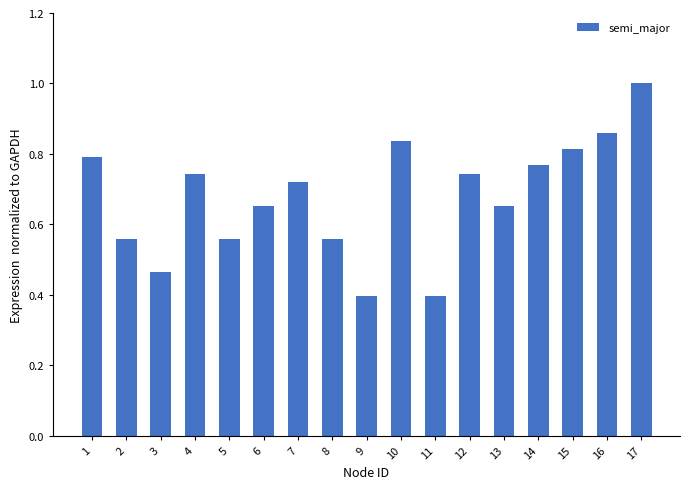

What is the sum of all values?

11.5